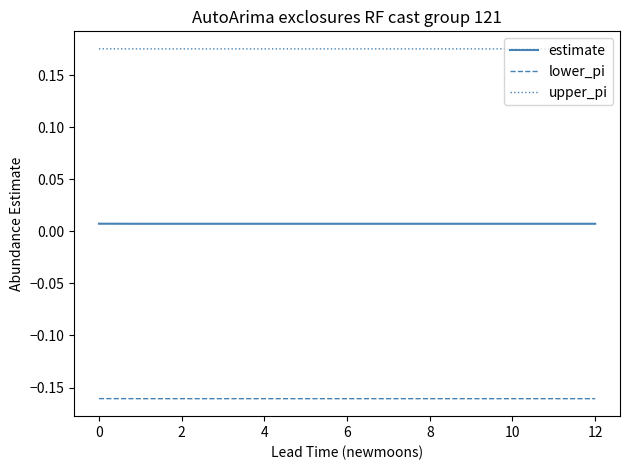

How many lines are shown in the chart?

3